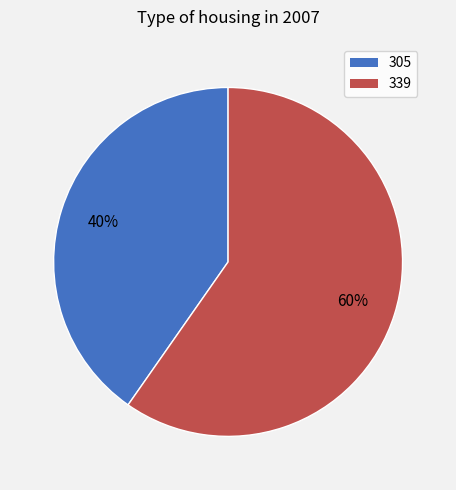

Which category has the smallest portion of the pie?

305